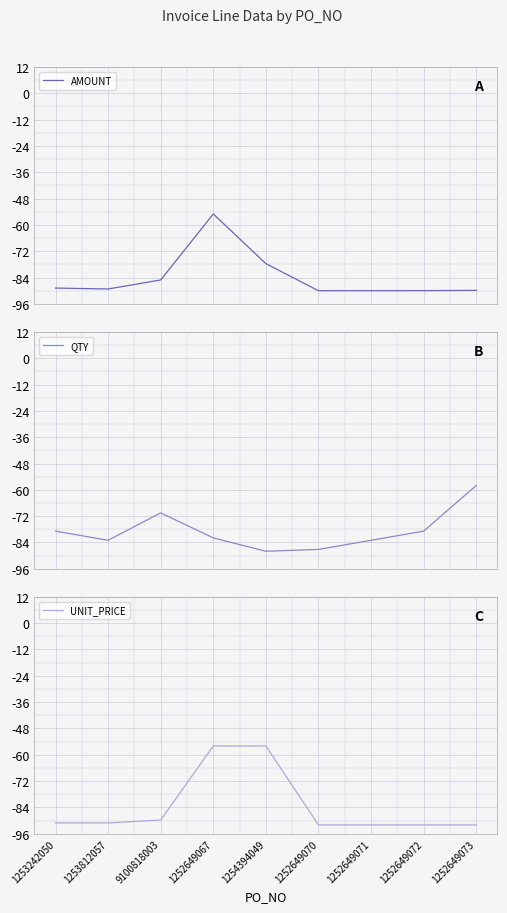

How many intersections are there between AMOUNT and UNIT_PRICE?

2